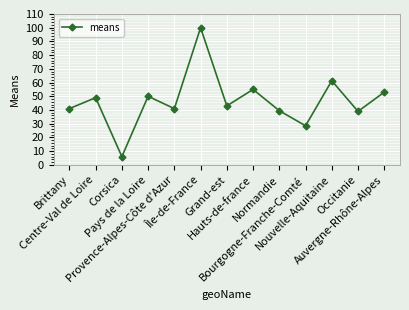

How many points are higher than both their immediate neighbors (excluding endpoints)?

5